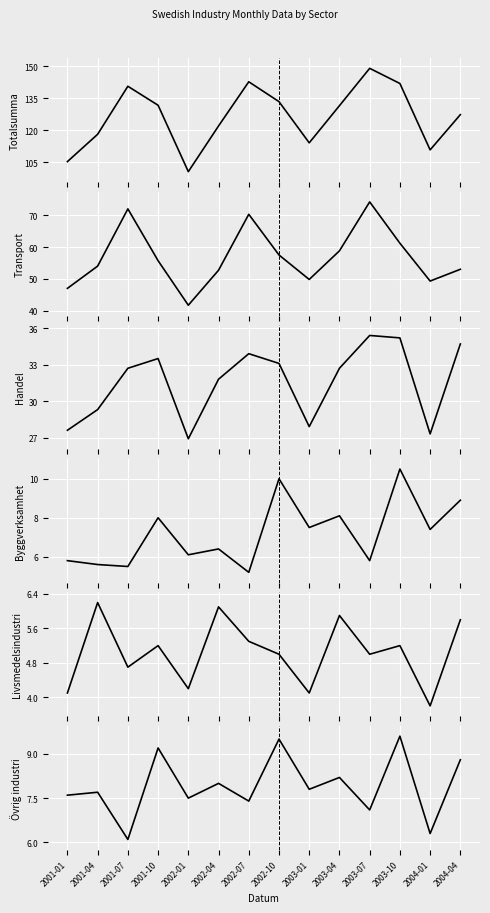

Reading right to left, transcribe all the data shown in this chart.

Totalsumma: 2004-04=127.4	2004-01=110.9	2003-10=142.0	2003-07=149.1	2003-04=131.6	2003-01=114.2	2002-10=133.5	2002-07=142.8	2002-04=122.1	2002-01=100.7	2001-10=131.8	2001-07=140.7	2001-04=118.2	2001-01=105.4
Transport: 2004-04=53.0	2004-01=49.3	2003-10=61.2	2003-07=74.2	2003-04=58.8	2003-01=49.8	2002-10=57.5	2002-07=70.3	2002-04=52.7	2002-01=41.7	2001-10=55.7	2001-07=72.0	2001-04=54.0	2001-01=47.0
Handel: 2004-04=34.7	2004-01=27.3	2003-10=35.2	2003-07=35.4	2003-04=32.7	2003-01=27.9	2002-10=33.1	2002-07=33.9	2002-04=31.8	2002-01=26.9	2001-10=33.5	2001-07=32.7	2001-04=29.3	2001-01=27.6
Byggverksamhet: 2004-04=8.9	2004-01=7.4	2003-10=10.5	2003-07=5.8	2003-04=8.1	2003-01=7.5	2002-10=10.0	2002-07=5.2	2002-04=6.4	2002-01=6.1	2001-10=8.0	2001-07=5.5	2001-04=5.6	2001-01=5.8
Livsmedelsindustri: 2004-04=5.8	2004-01=3.8	2003-10=5.2	2003-07=5.0	2003-04=5.9	2003-01=4.1	2002-10=5.0	2002-07=5.3	2002-04=6.1	2002-01=4.2	2001-10=5.2	2001-07=4.7	2001-04=6.2	2001-01=4.1
Ovrig industri: 2004-04=8.8	2004-01=6.3	2003-10=9.6	2003-07=7.1	2003-04=8.2	2003-01=7.8	2002-10=9.5	2002-07=7.4	2002-04=8.0	2002-01=7.5	2001-10=9.2	2001-07=6.1	2001-04=7.7	2001-01=7.6